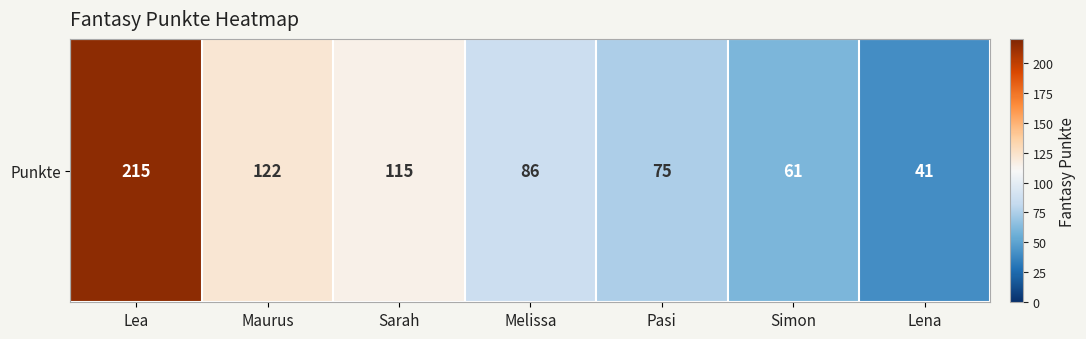

What value does the data have at Lea?

215